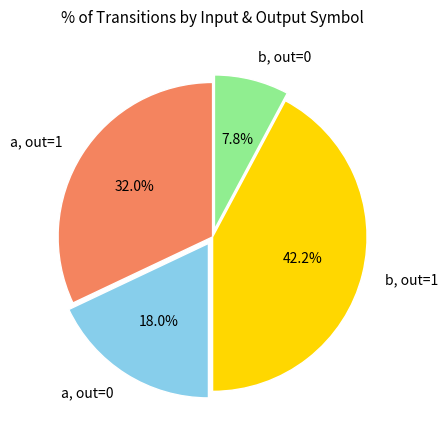

What is the ratio of the value at a, out=0 to the value at a, out=1?

0.6